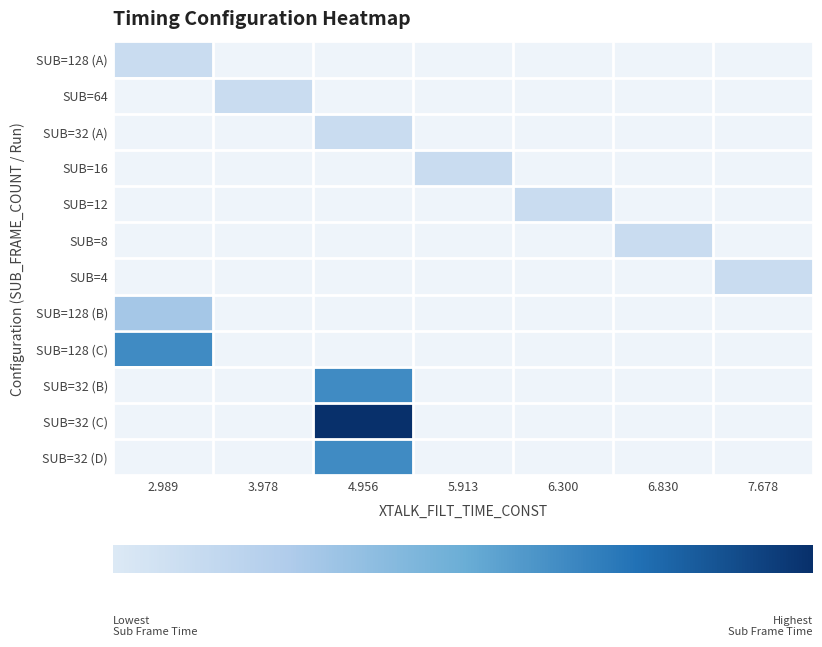

Which has a higher value, 6.830 or 3.978?

6.830